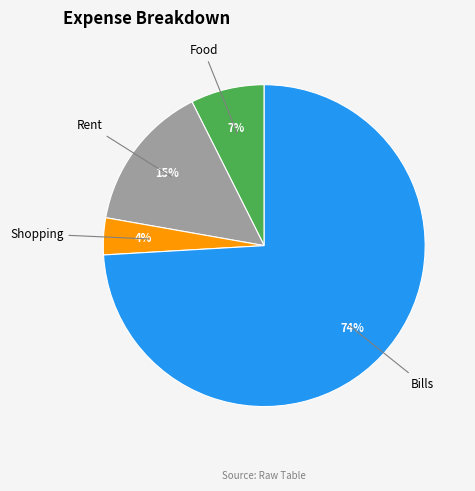

Is there a majority slice in this chart?

Yes